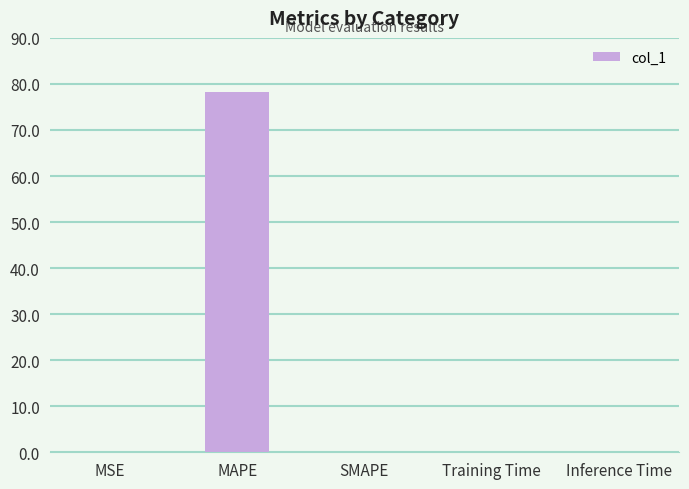

What is the sum of all values?

78.3